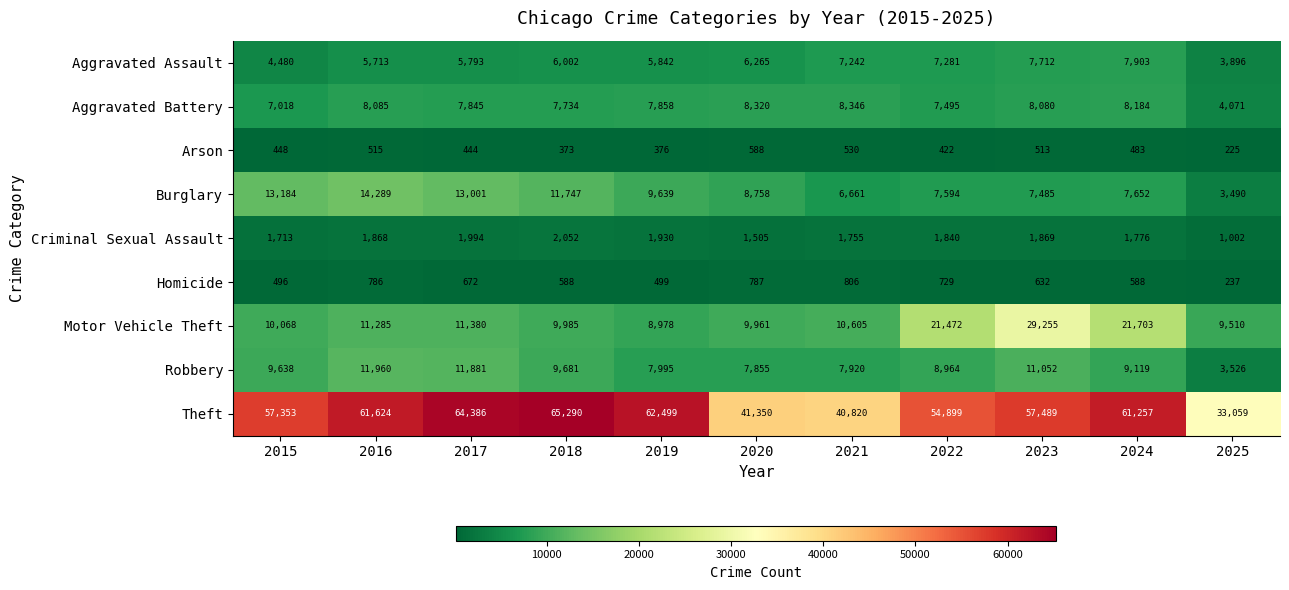

Is it true that Aggravated Assault equals 3896 at 2025?

True